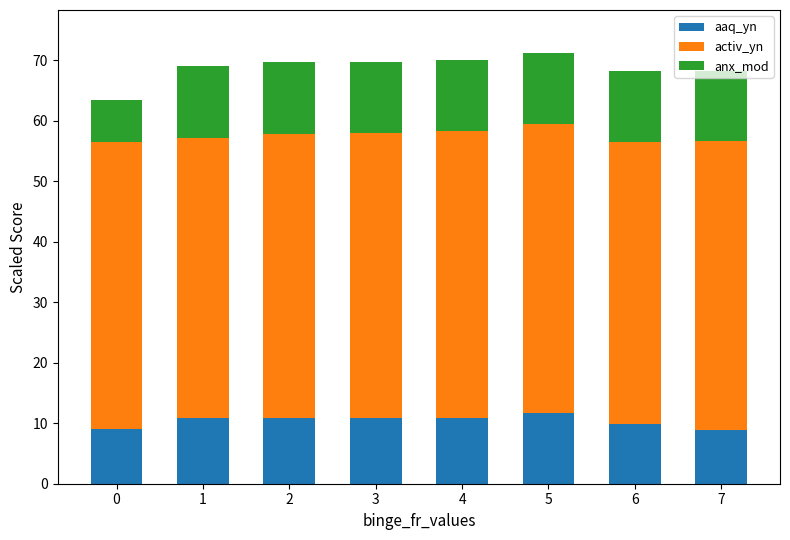

Is it true that aaq_yn equals 10.9 at 2?

True